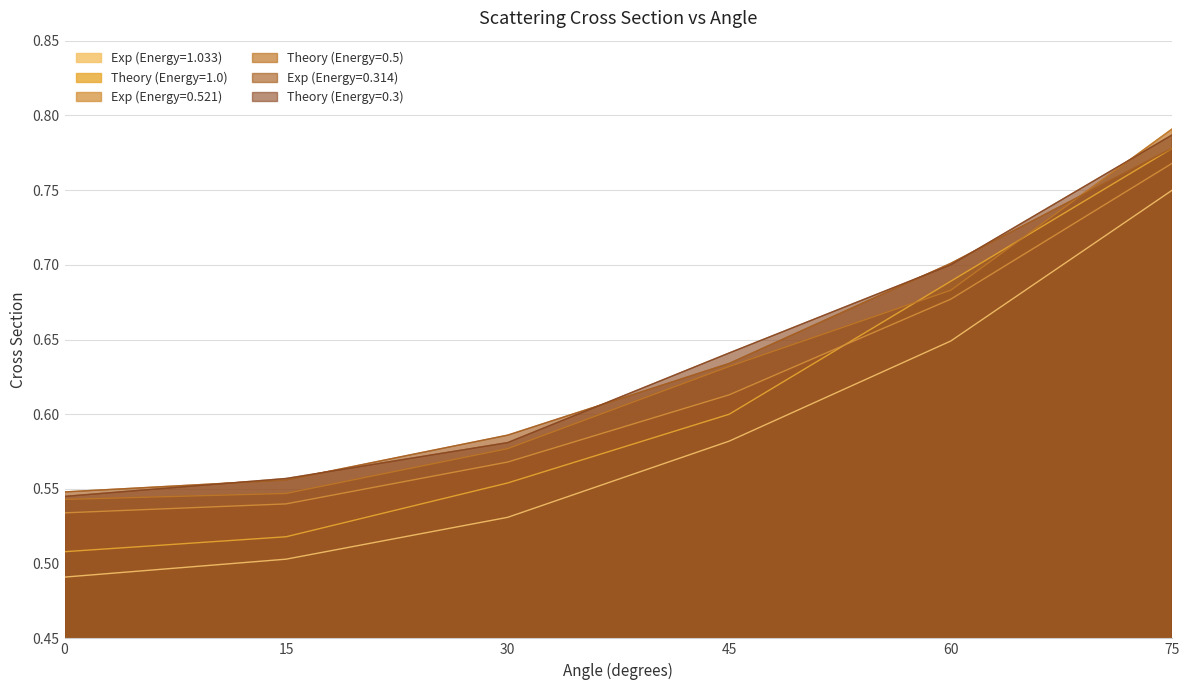

What is the sum of all Exp (Energy=0.314) values?

3.8